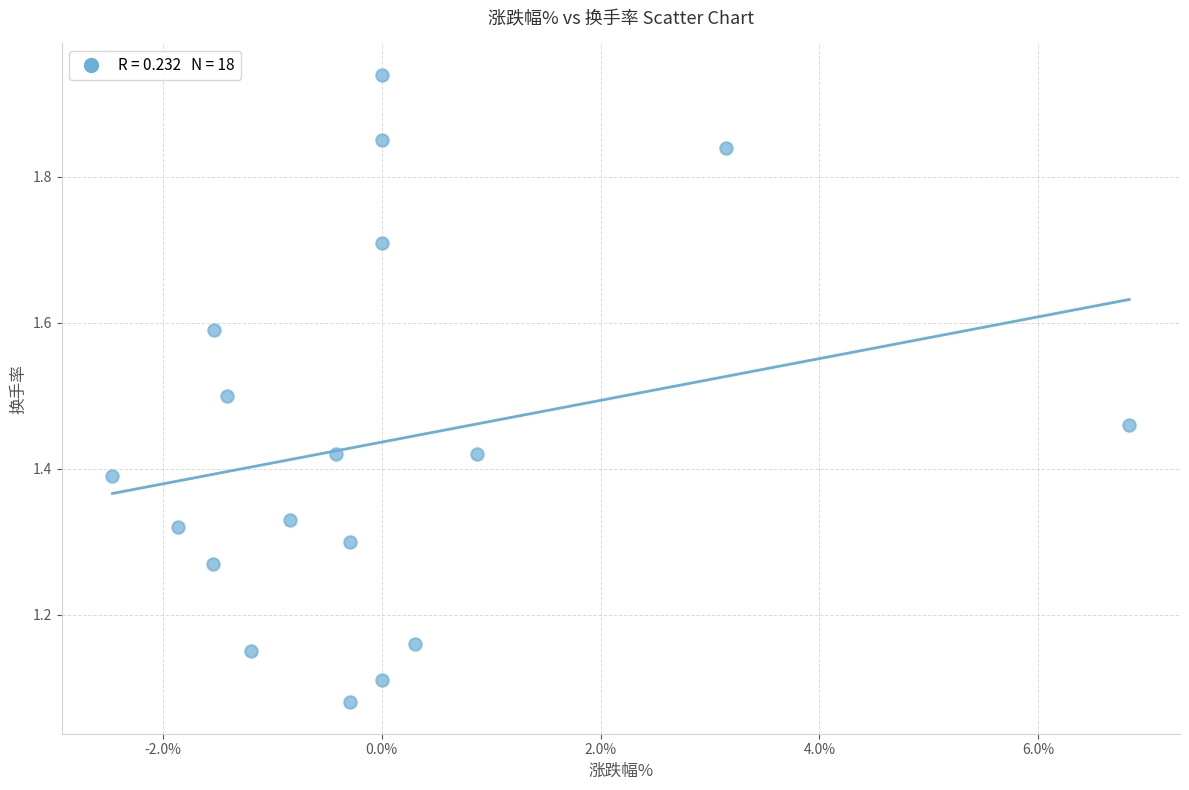

What is the range of Y values (max minus min)?

0.9